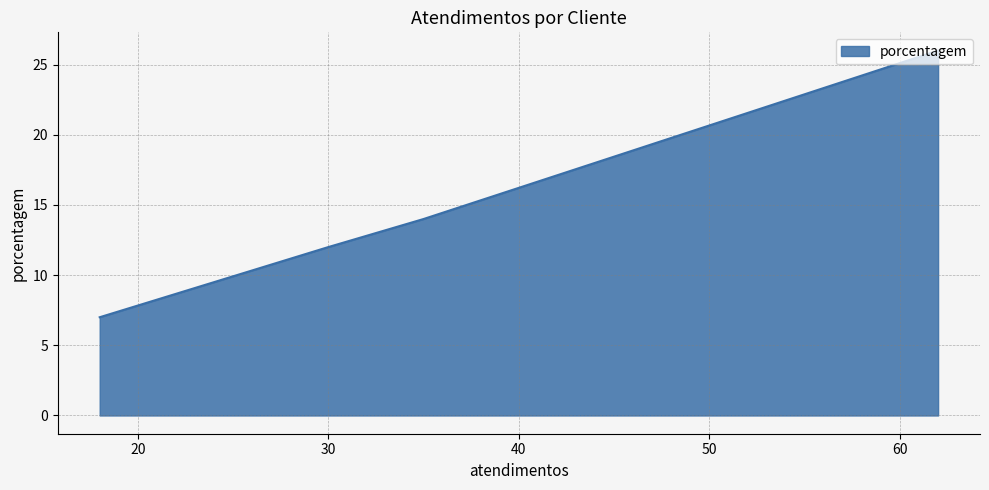

What is the difference between the maximum and minimum values?

19